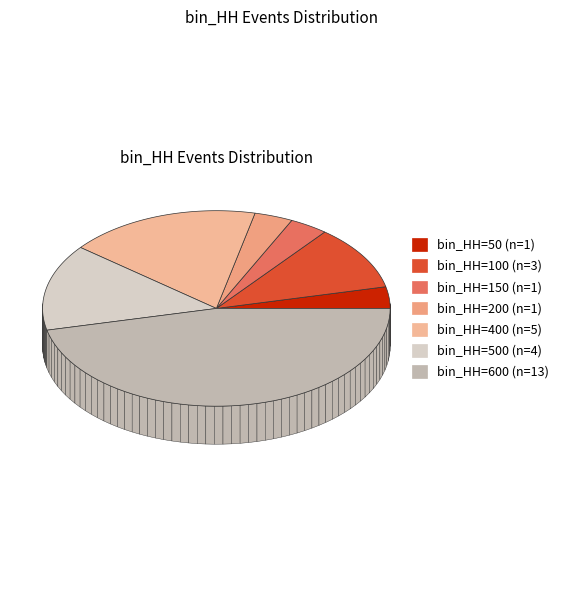

To the nearest percent, what is the combined percentage of 150 and 50?

7%